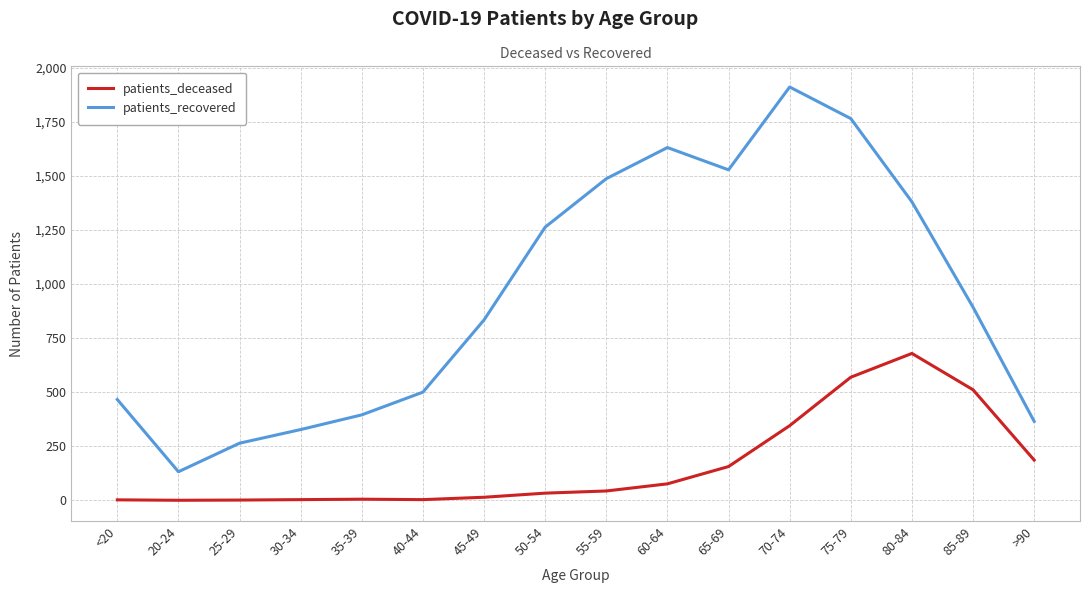

Is it true that patients_recovered equals 223 at 20-24?

False